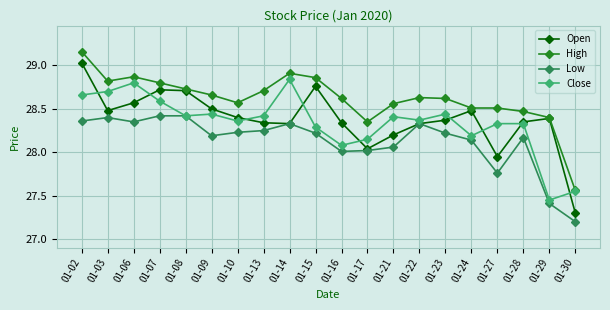

The Open series shows 50.6 at 01-24. True or false?

False